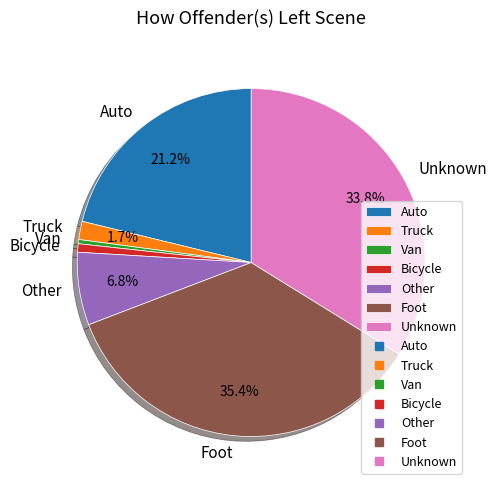

What is the ratio of the value at Other to the value at Bicycle?

8.7